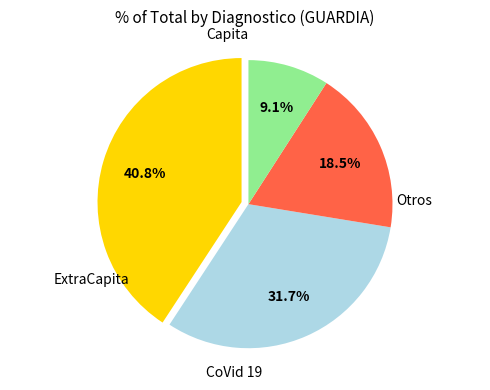

Does any single category account for the majority?

No